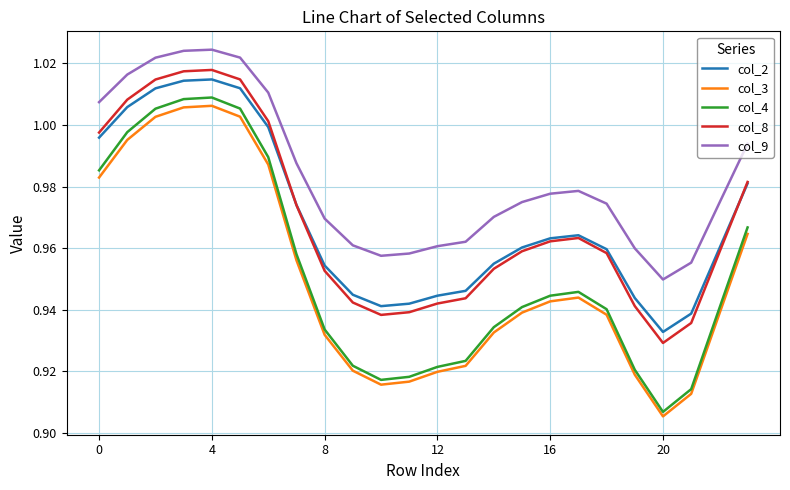

Which series has the largest total across all categories?

col_9